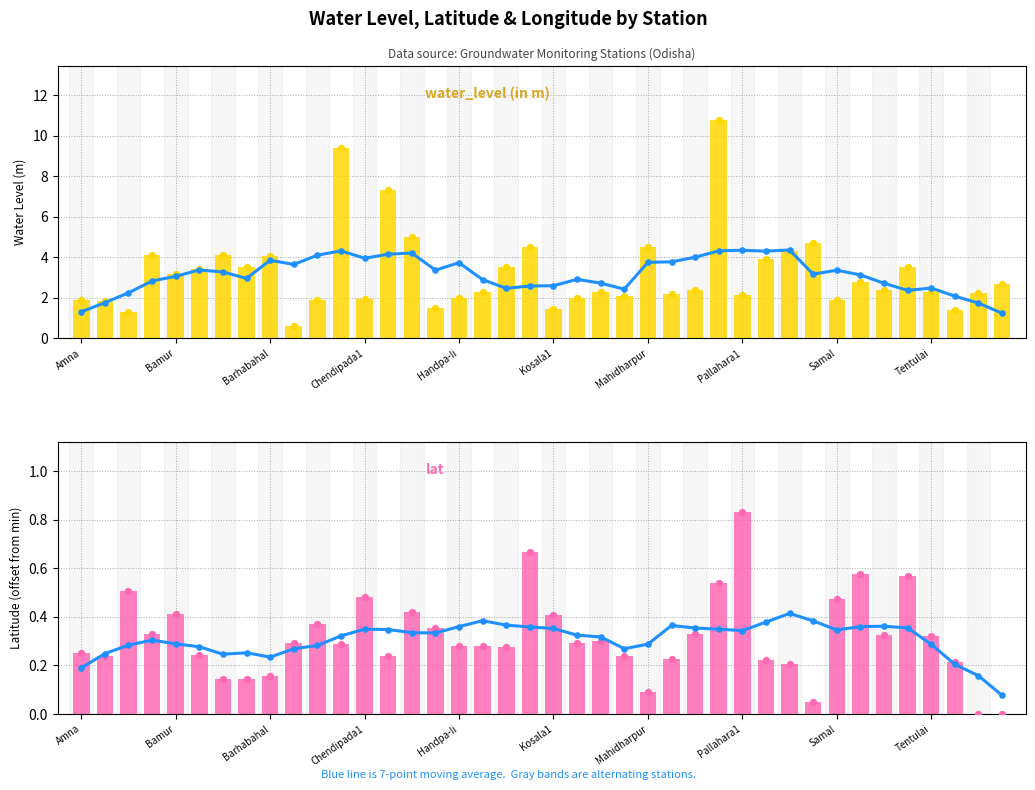

Which series contains the highest Y value?

water_level (in m)